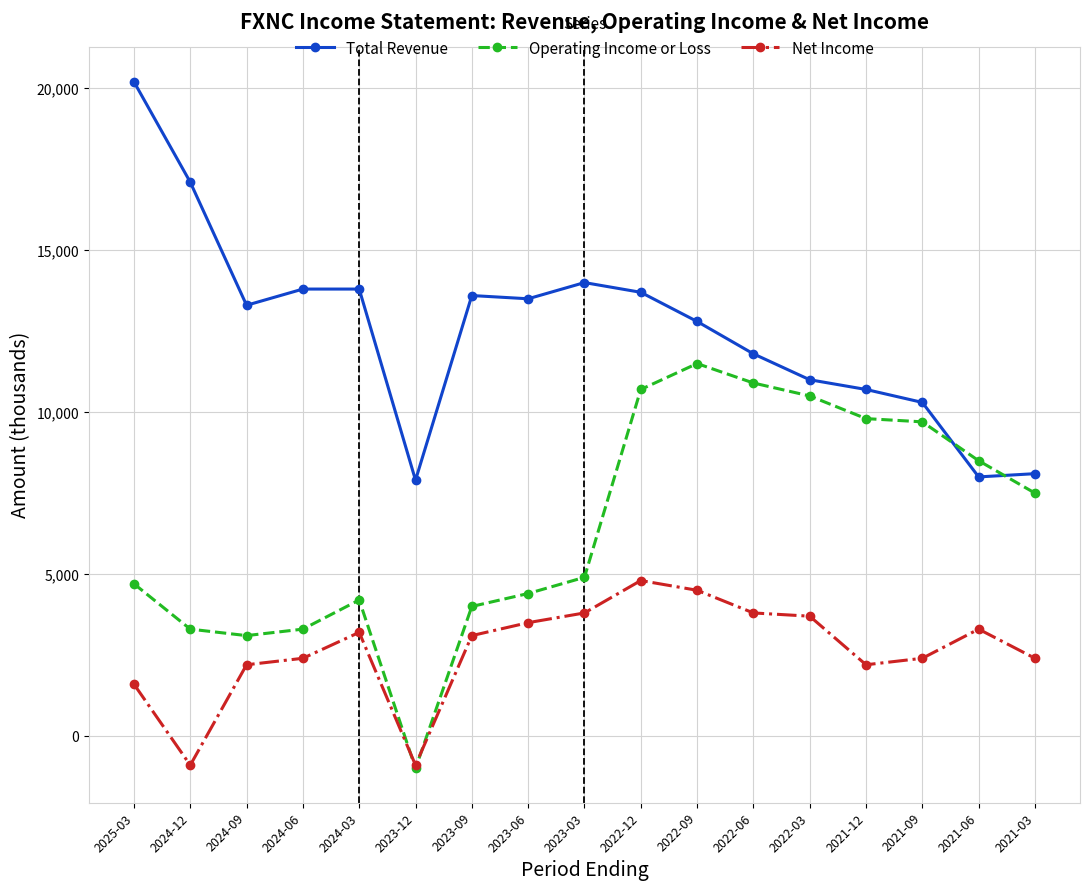

Which series has the largest total across all categories?

Total Revenue